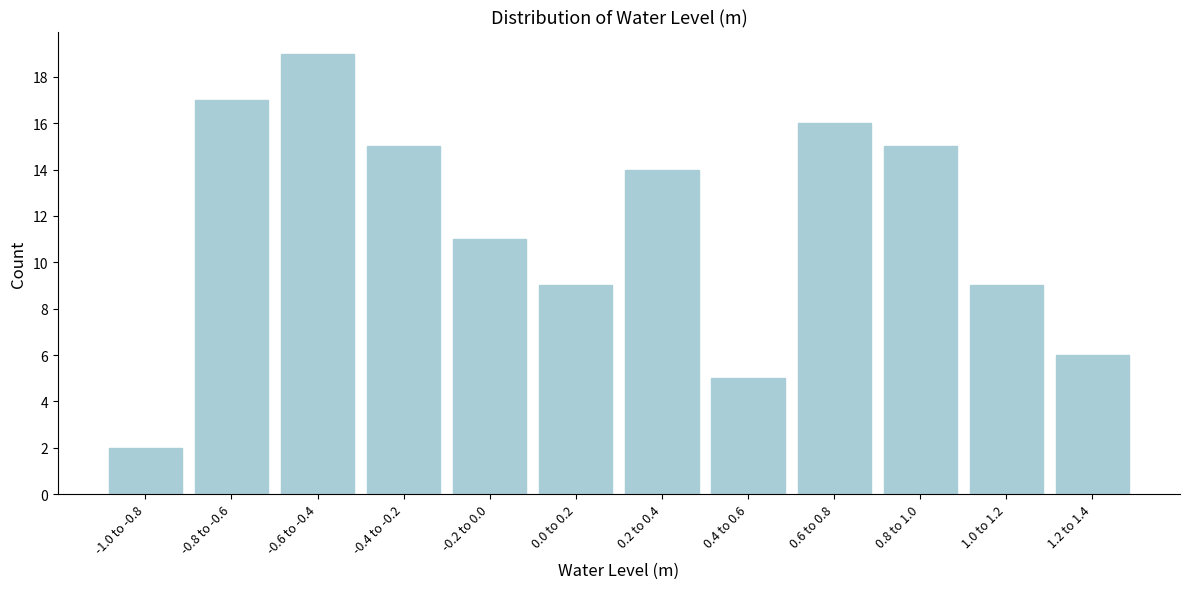

Reading left to right, extract all data points from this chart.

2	17	19	15	11	9	14	5	16	15	9	6